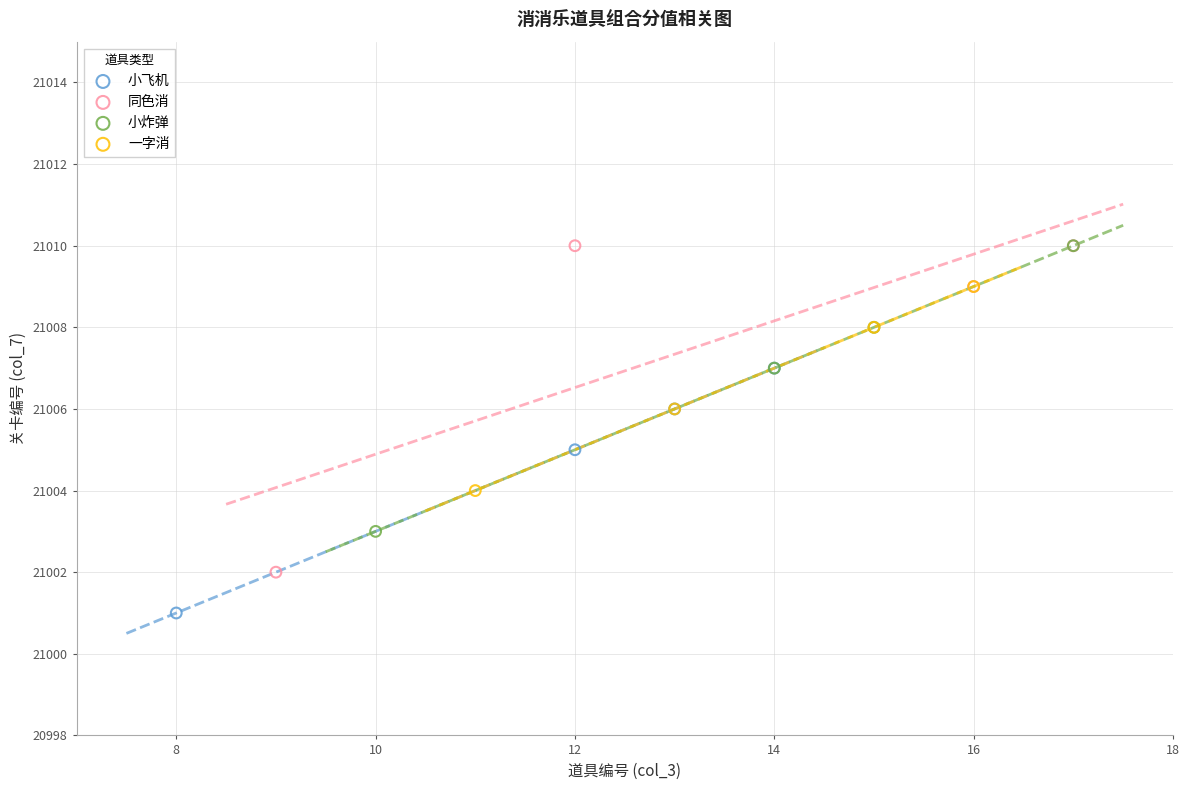

Which series has the largest Y range (max minus min)?

同色消